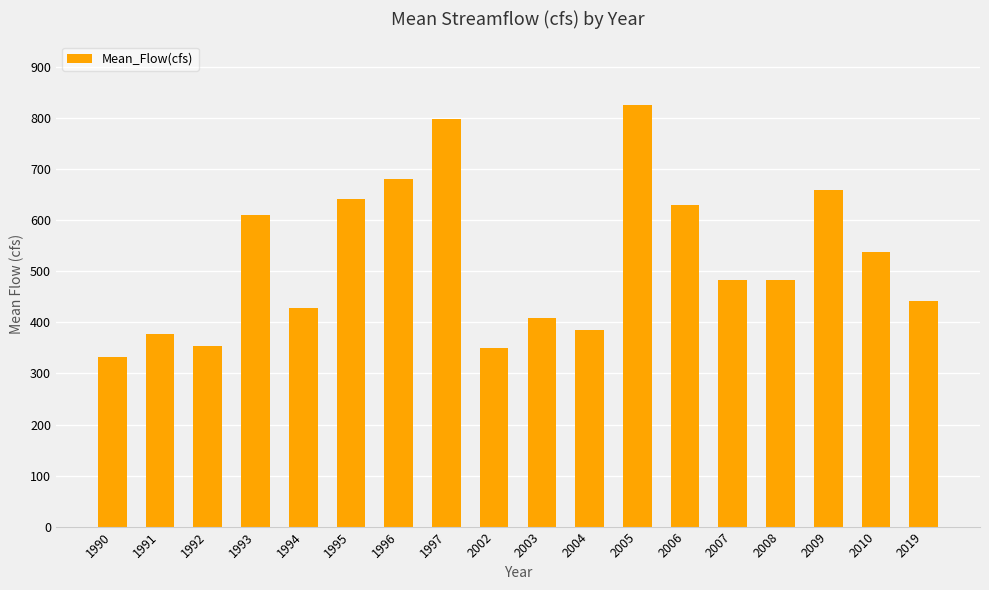

How many bars are there in total?

18